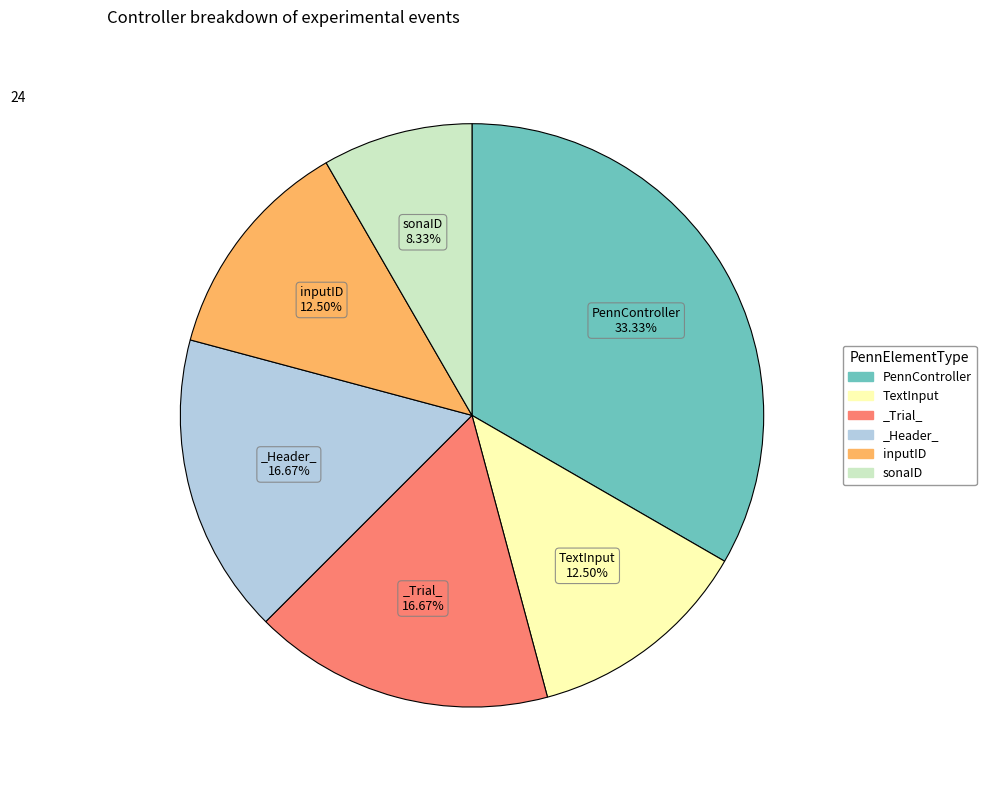

What is the largest slice in the pie chart?

PennController